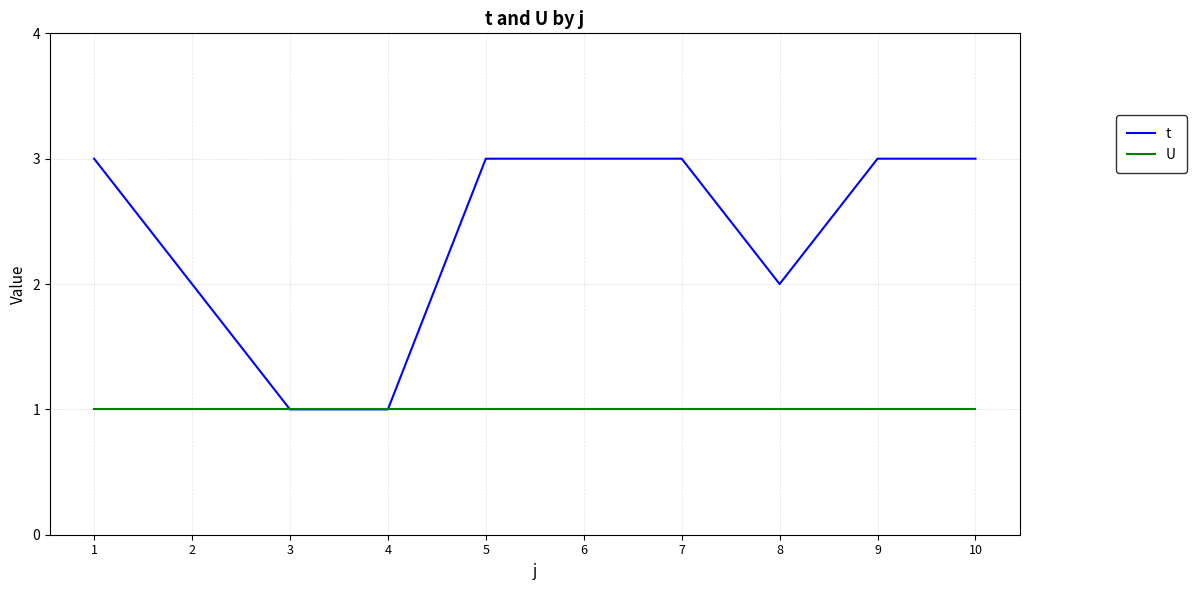

Reading left to right, extract all data points from this chart.

t: 3	2	1	1	3	3	3	2	3	3
U: 1	1	1	1	1	1	1	1	1	1